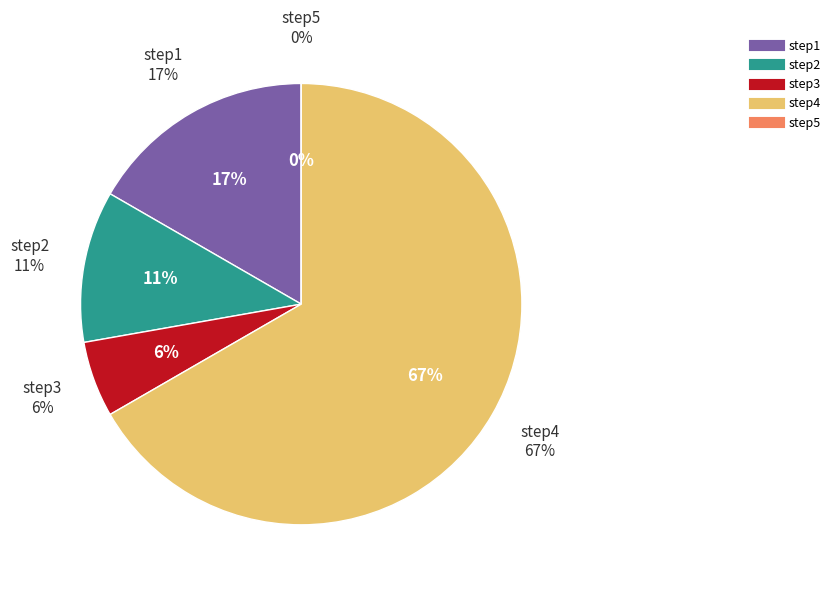

Between step4 and step3, which is larger?

step4